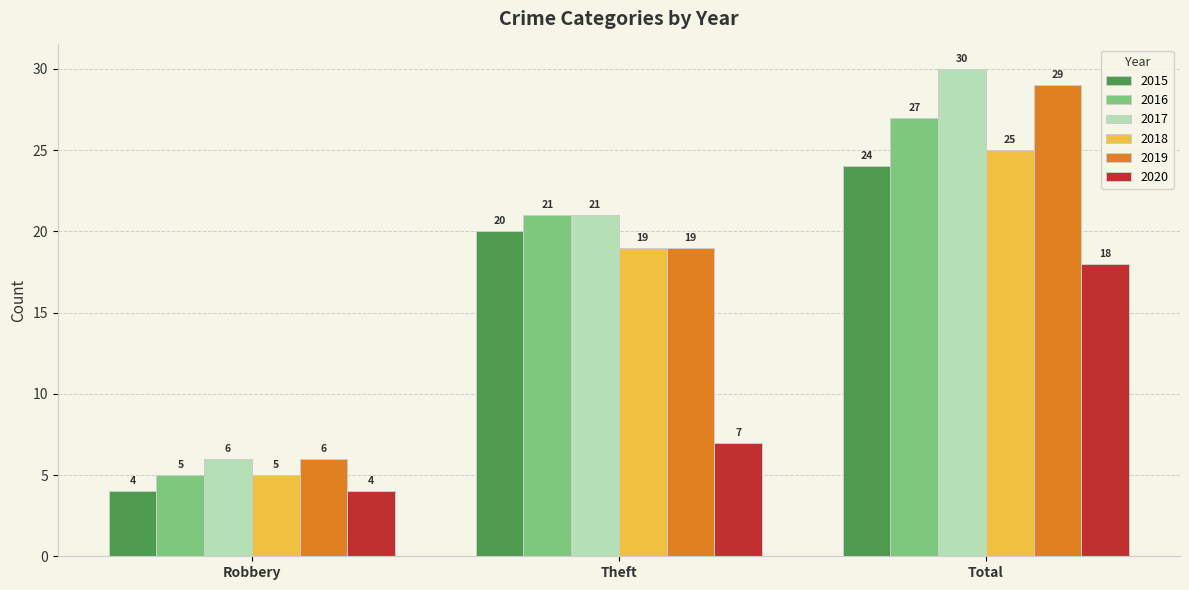

Which category has the lowest value in the 2015 series?

Robbery